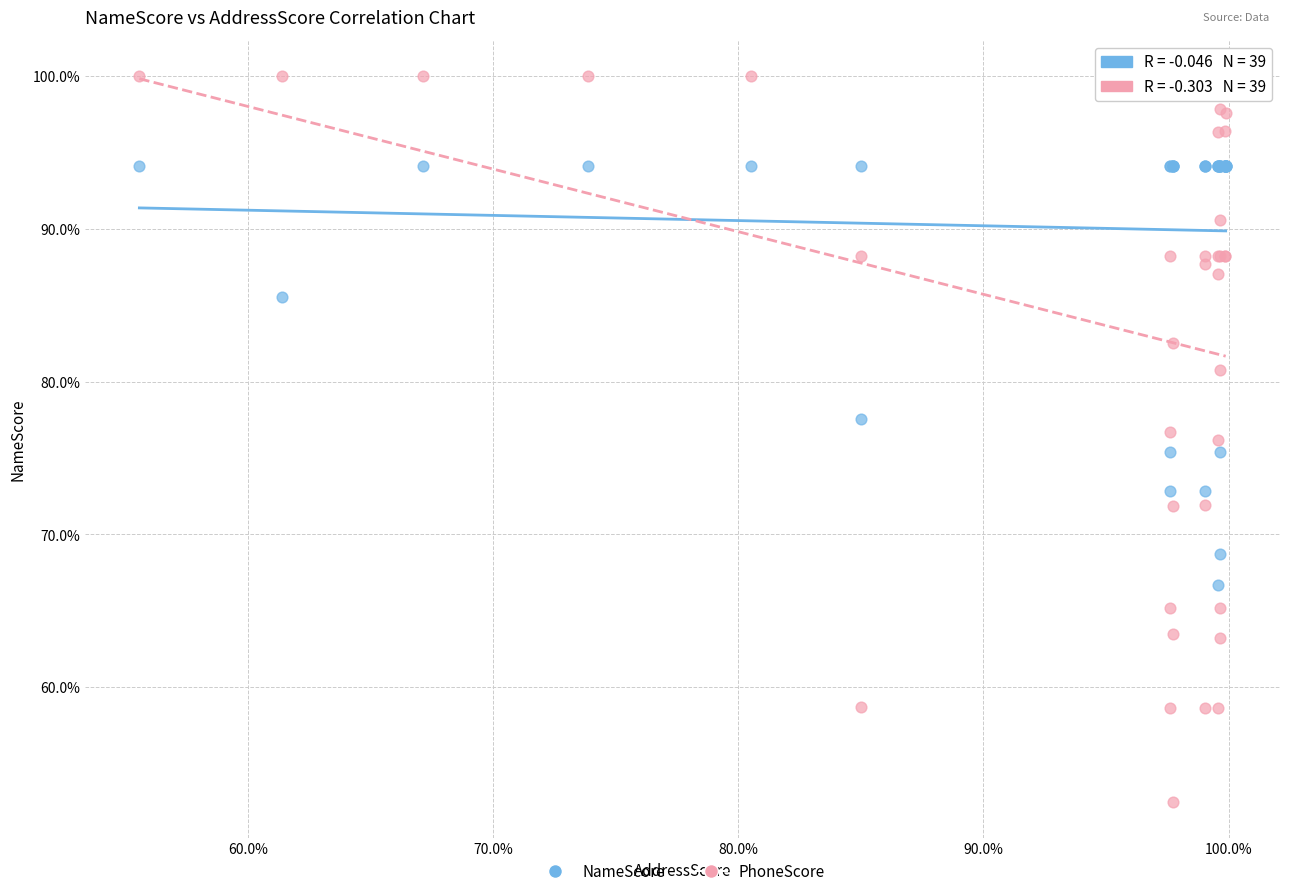

What are all the series names shown in the legend?

NameScore, PhoneScore